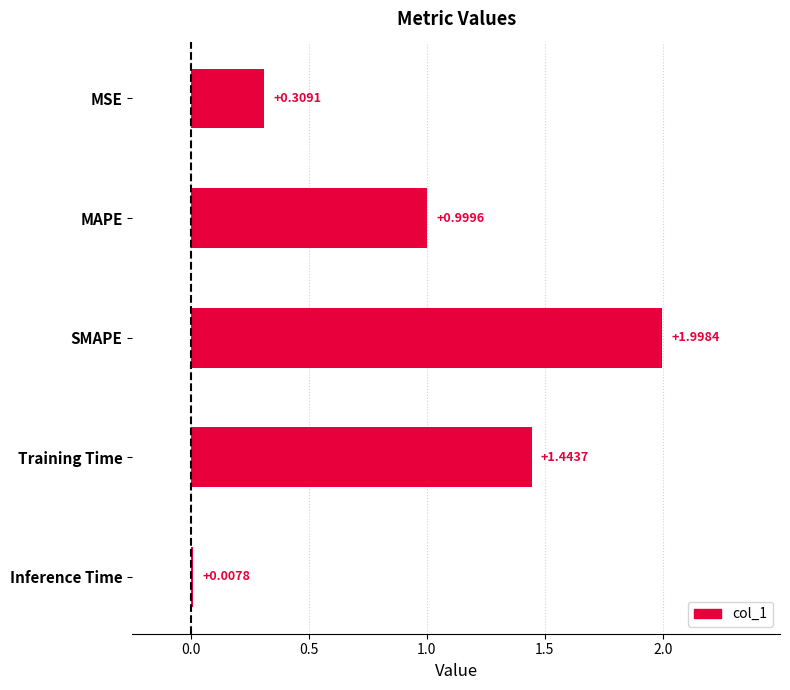

What is the sum of the values at MAPE and Training Time?

2.4